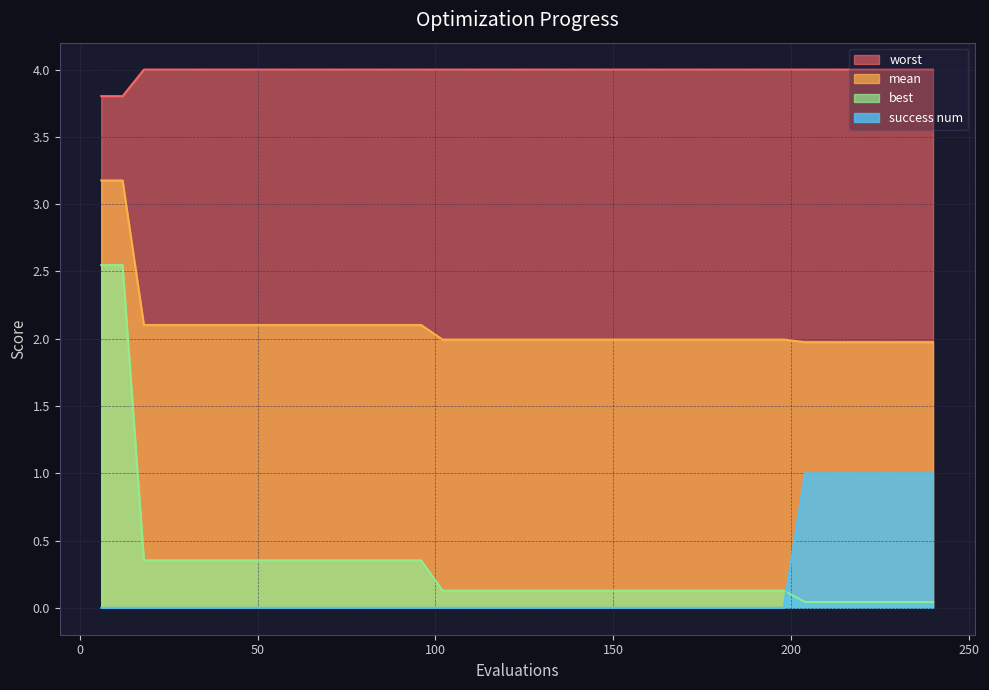

What are all the series names shown in the legend?

worst, mean, best, success num